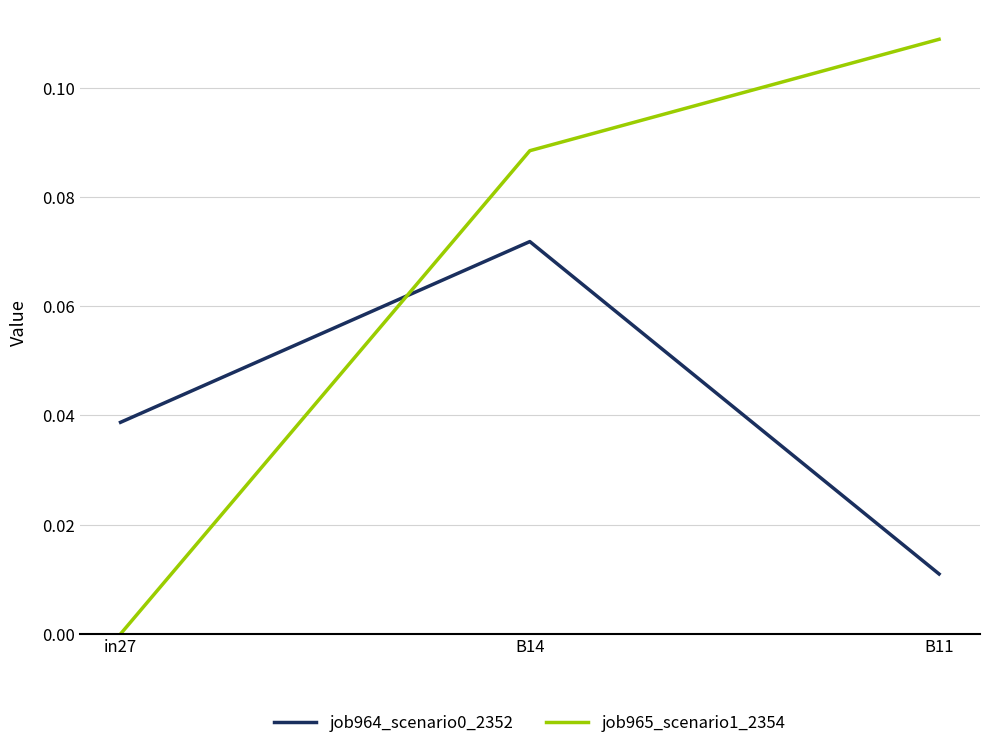

At which category does the chart reach its minimum across all series?

in27